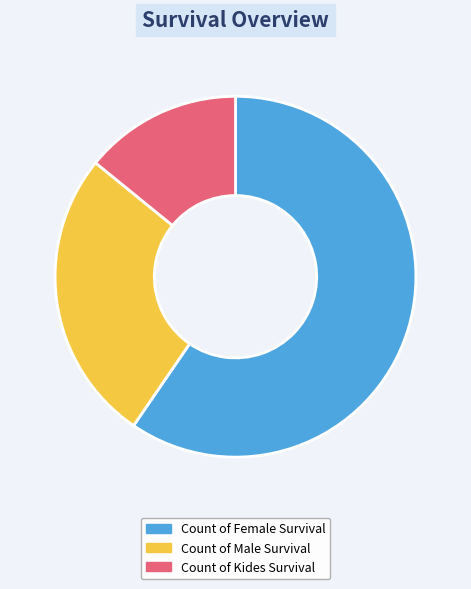

Rank the categories by value from highest to lowest.

Count of Female Survival, Count of Male Survival, Count of Kides Survival